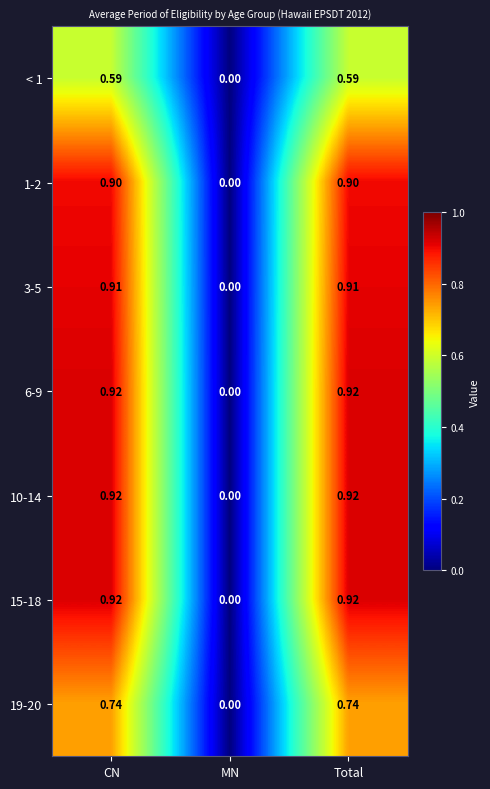

Which category has the lowest value in the 3-5 series?

MN